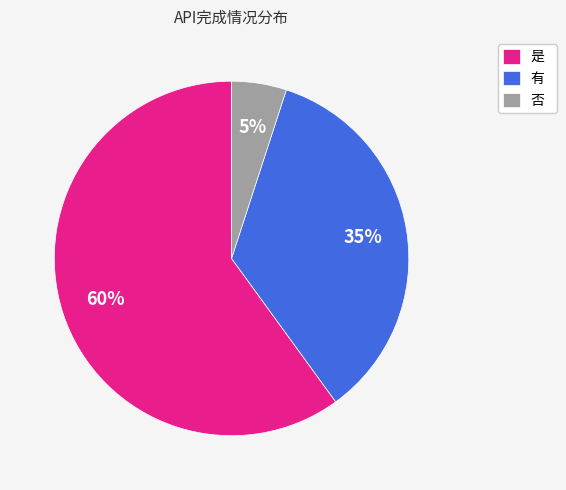

What is the smallest slice in the pie chart?

否